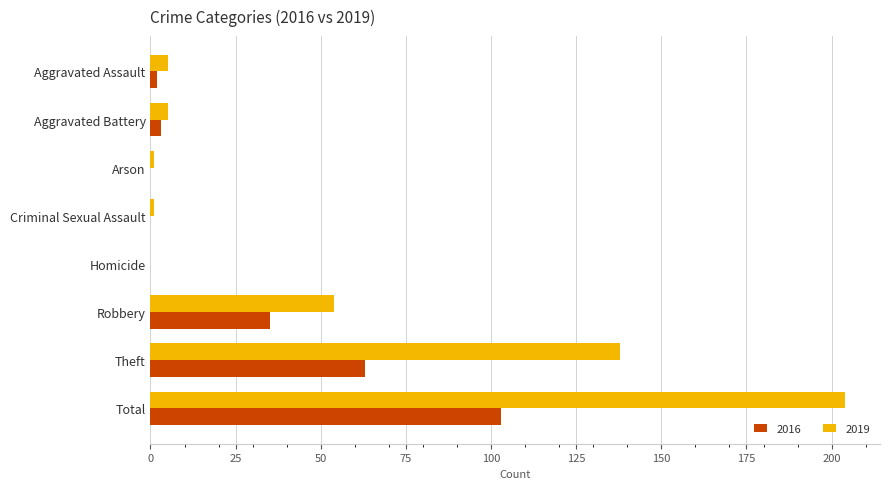

Is it true that 2016 equals 65 at Criminal Sexual Assault?

False